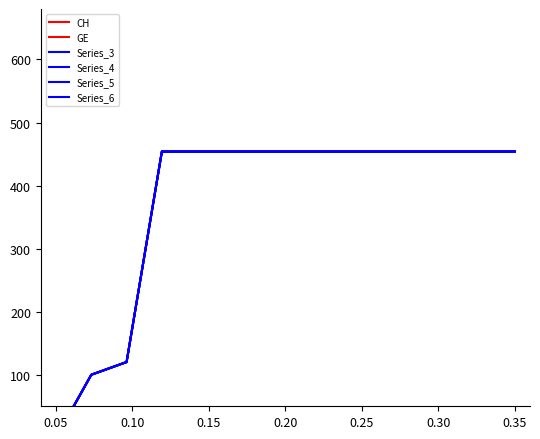

True or false: GE has more than 1 interior local peaks.

False